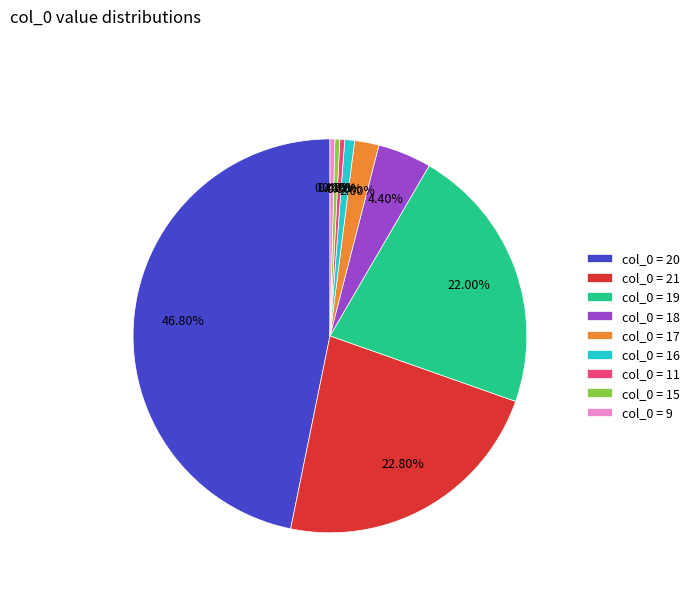

What is the largest slice in the pie chart?

col_0 = 20